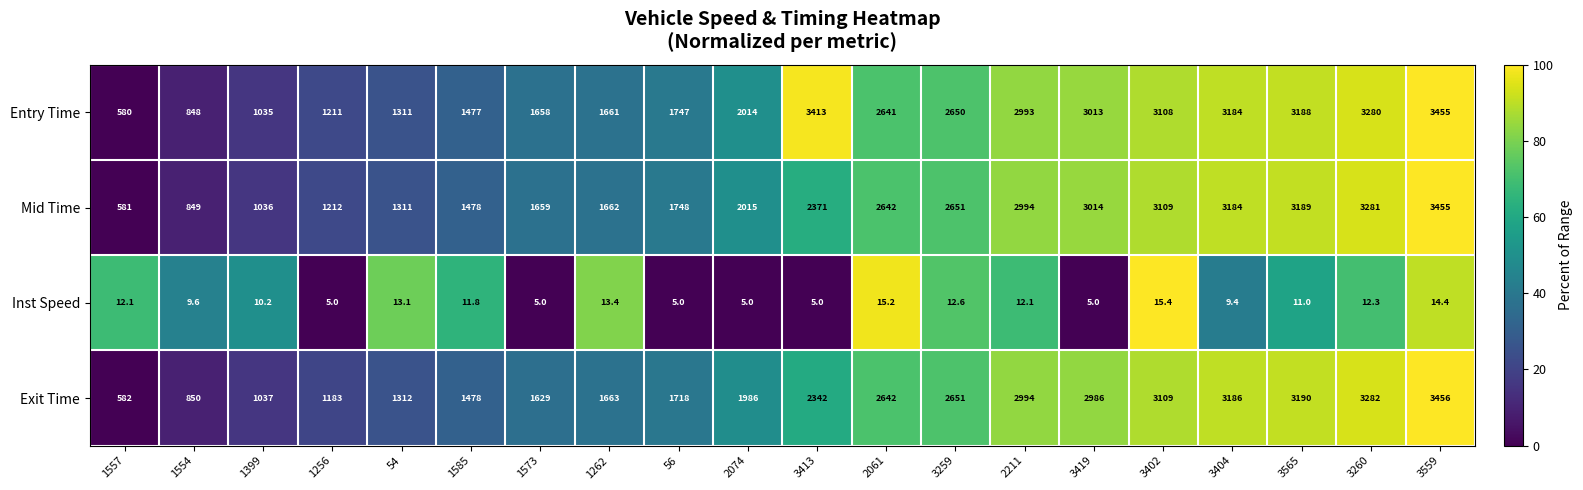

What is the maximum value shown in the chart?

3456.0